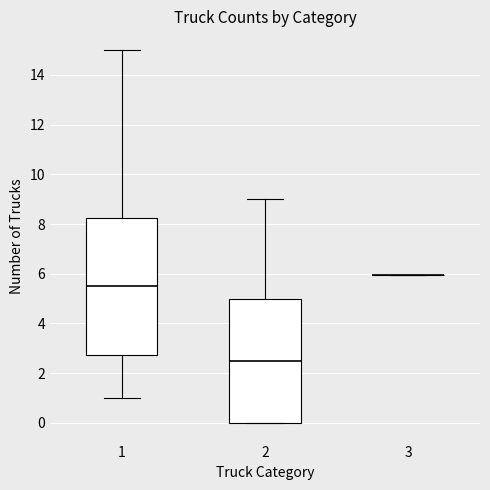

Reading left to right, transcribe this box plot: for each box, give where its median line is, the range the box spans, and where its two whiskers end, as read against the y-axis. The values are not printed on the chart, so give them approximately, as read against the axis.

1: median 5.6, box 2.8 to 8.2, whiskers 1.0 to 15.0
2: median 2.6, box 0.0 to 5.0, whiskers 0.0 to 9.0
3: box collapsed to a line at 6.0, whiskers 6.0 to 6.0